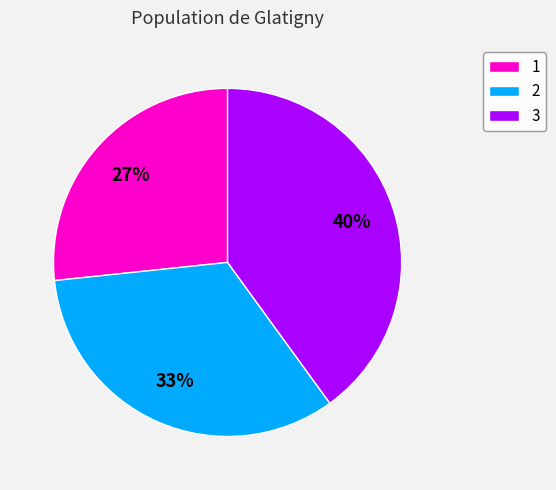

Do 1 and 2 together represent more than half of the pie?

Yes